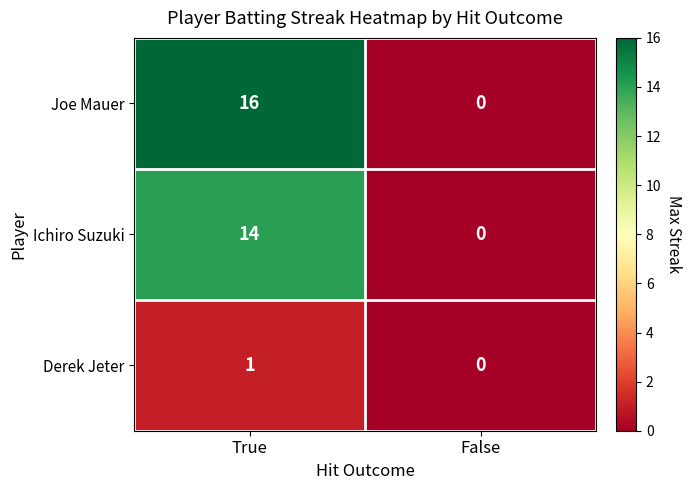

Which series changed the most between True and False?

Joe Mauer